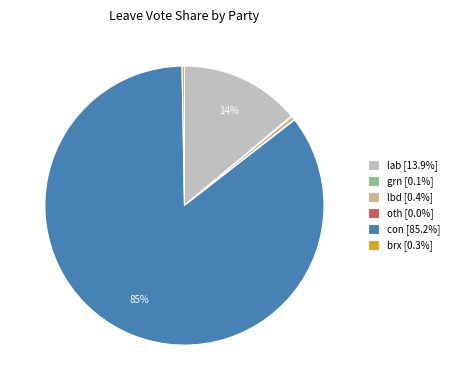

Which slice is the largest?

con